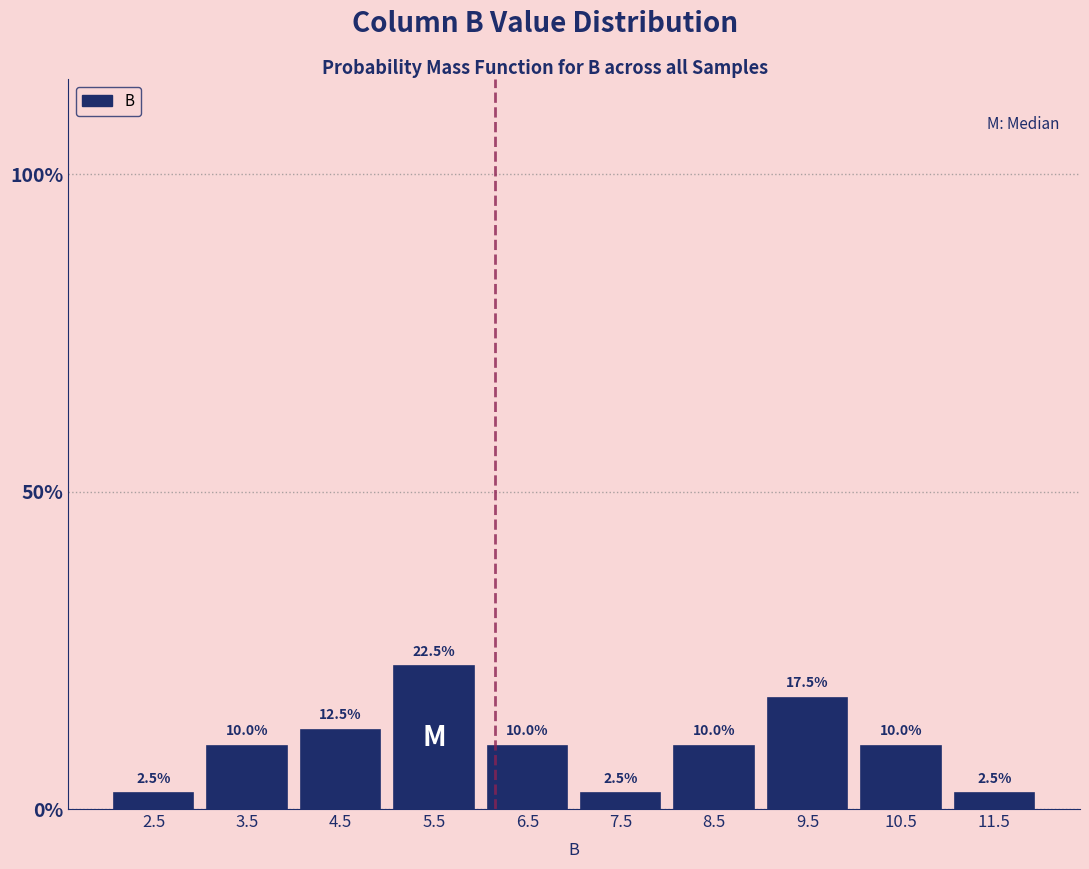

How tall is the bar that spans 7 to 8 on the x-axis?

2.5